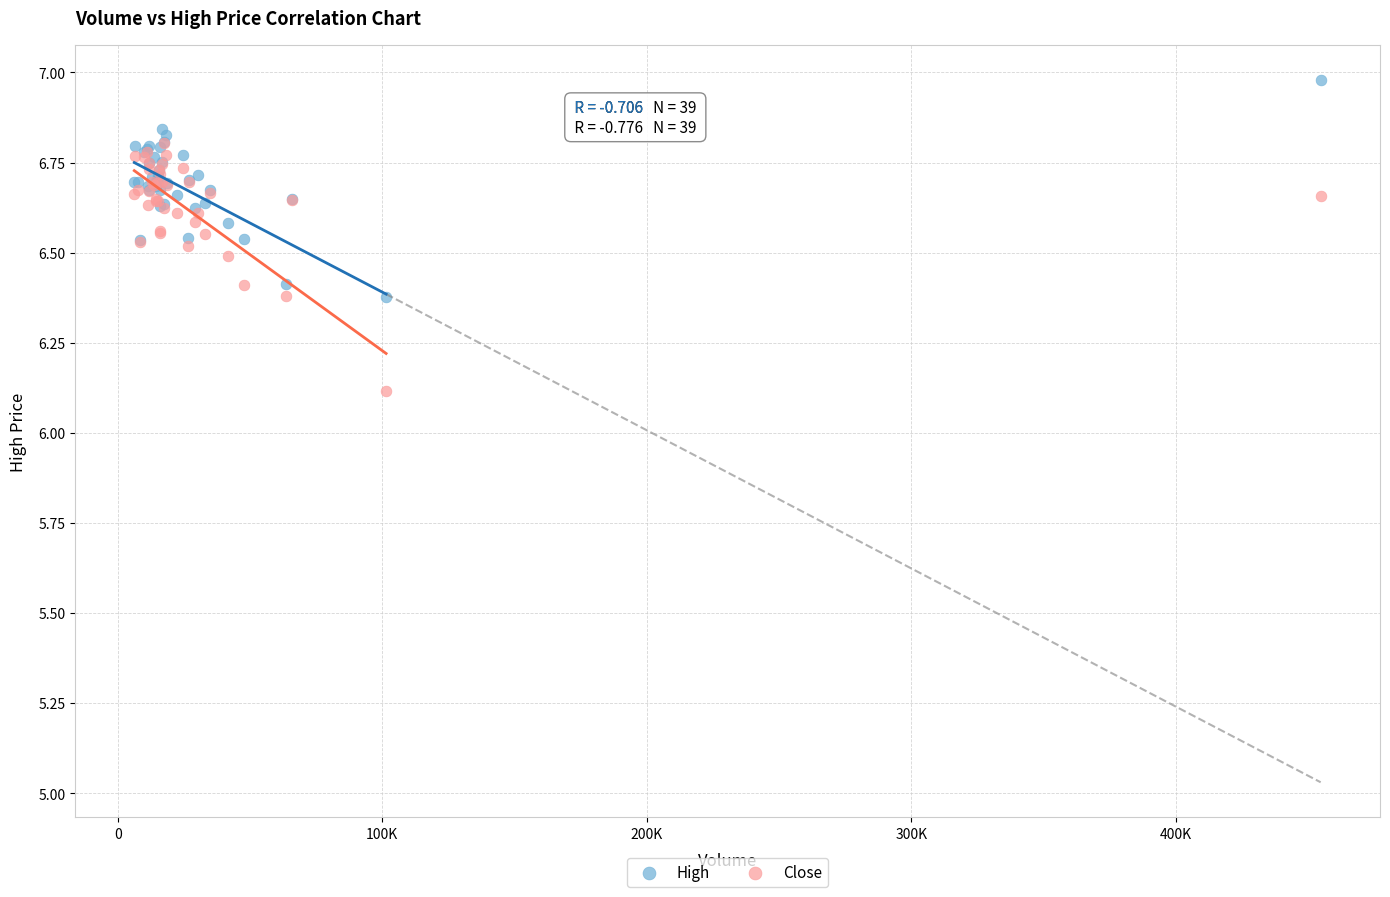

Across all series, what Y value is closest to 6?

6.1